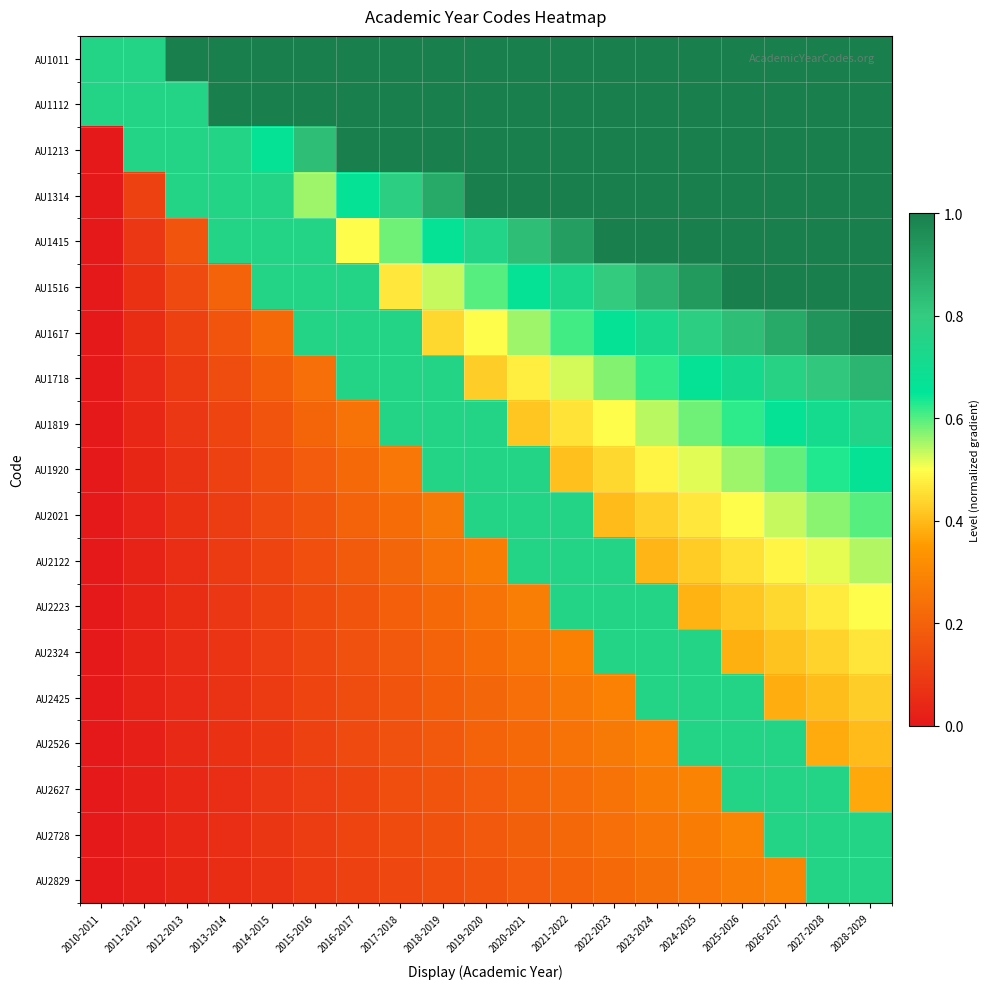

Reading left to right, list all the values displayed in this chart.

AU1011: 2010-2011=0.8	2011-2012=0.8	2012-2013=1.0	2013-2014=1.0	2014-2015=1.0	2015-2016=1.0	2016-2017=1.0	2017-2018=1.0	2018-2019=1.0	2019-2020=1.0	2020-2021=1.0	2021-2022=1.0	2022-2023=1.0	2023-2024=1.0	2024-2025=1.0	2025-2026=1.0	2026-2027=1.0	2027-2028=1.0	2028-2029=1.0
AU1112: 2010-2011=0.8	2011-2012=0.8	2012-2013=0.8	2013-2014=1.0	2014-2015=1.0	2015-2016=1.0	2016-2017=1.0	2017-2018=1.0	2018-2019=1.0	2019-2020=1.0	2020-2021=1.0	2021-2022=1.0	2022-2023=1.0	2023-2024=1.0	2024-2025=1.0	2025-2026=1.0	2026-2027=1.0	2027-2028=1.0	2028-2029=1.0
AU1213: 2010-2011=0.0	2011-2012=0.8	2012-2013=0.8	2013-2014=0.8	2014-2015=0.7	2015-2016=0.8	2016-2017=1.0	2017-2018=1.0	2018-2019=1.0	2019-2020=1.0	2020-2021=1.0	2021-2022=1.0	2022-2023=1.0	2023-2024=1.0	2024-2025=1.0	2025-2026=1.0	2026-2027=1.0	2027-2028=1.0	2028-2029=1.0
AU1314: 2010-2011=0.0	2011-2012=0.1	2012-2013=0.8	2013-2014=0.8	2014-2015=0.8	2015-2016=0.6	2016-2017=0.7	2017-2018=0.8	2018-2019=0.9	2019-2020=1.0	2020-2021=1.0	2021-2022=1.0	2022-2023=1.0	2023-2024=1.0	2024-2025=1.0	2025-2026=1.0	2026-2027=1.0	2027-2028=1.0	2028-2029=1.0
AU1415: 2010-2011=0.0	2011-2012=0.1	2012-2013=0.2	2013-2014=0.8	2014-2015=0.8	2015-2016=0.8	2016-2017=0.5	2017-2018=0.6	2018-2019=0.7	2019-2020=0.7	2020-2021=0.8	2021-2022=0.9	2022-2023=1.0	2023-2024=1.0	2024-2025=1.0	2025-2026=1.0	2026-2027=1.0	2027-2028=1.0	2028-2029=1.0
AU1516: 2010-2011=0.0	2011-2012=0.1	2012-2013=0.1	2013-2014=0.2	2014-2015=0.8	2015-2016=0.8	2016-2017=0.8	2017-2018=0.5	2018-2019=0.5	2019-2020=0.6	2020-2021=0.7	2021-2022=0.7	2022-2023=0.8	2023-2024=0.9	2024-2025=0.9	2025-2026=1.0	2026-2027=1.0	2027-2028=1.0	2028-2029=1.0
AU1617: 2010-2011=0.0	2011-2012=0.1	2012-2013=0.1	2013-2014=0.2	2014-2015=0.2	2015-2016=0.8	2016-2017=0.8	2017-2018=0.8	2018-2019=0.4	2019-2020=0.5	2020-2021=0.6	2021-2022=0.6	2022-2023=0.7	2023-2024=0.7	2024-2025=0.8	2025-2026=0.8	2026-2027=0.9	2027-2028=0.9	2028-2029=1.0
AU1718: 2010-2011=0.0	2011-2012=0.0	2012-2013=0.1	2013-2014=0.1	2014-2015=0.2	2015-2016=0.2	2016-2017=0.8	2017-2018=0.8	2018-2019=0.8	2019-2020=0.4	2020-2021=0.5	2021-2022=0.5	2022-2023=0.6	2023-2024=0.6	2024-2025=0.7	2025-2026=0.7	2026-2027=0.8	2027-2028=0.8	2028-2029=0.9
AU1819: 2010-2011=0.0	2011-2012=0.0	2012-2013=0.1	2013-2014=0.1	2014-2015=0.2	2015-2016=0.2	2016-2017=0.2	2017-2018=0.8	2018-2019=0.8	2019-2020=0.8	2020-2021=0.4	2021-2022=0.5	2022-2023=0.5	2023-2024=0.5	2024-2025=0.6	2025-2026=0.6	2026-2027=0.7	2027-2028=0.7	2028-2029=0.7
AU1920: 2010-2011=0.0	2011-2012=0.0	2012-2013=0.1	2013-2014=0.1	2014-2015=0.1	2015-2016=0.2	2016-2017=0.2	2017-2018=0.3	2018-2019=0.8	2019-2020=0.8	2020-2021=0.8	2021-2022=0.4	2022-2023=0.4	2023-2024=0.5	2024-2025=0.5	2025-2026=0.6	2026-2027=0.6	2027-2028=0.6	2028-2029=0.7
AU2021: 2010-2011=0.0	2011-2012=0.0	2012-2013=0.1	2013-2014=0.1	2014-2015=0.1	2015-2016=0.2	2016-2017=0.2	2017-2018=0.2	2018-2019=0.3	2019-2020=0.8	2020-2021=0.8	2021-2022=0.8	2022-2023=0.4	2023-2024=0.4	2024-2025=0.5	2025-2026=0.5	2026-2027=0.5	2027-2028=0.6	2028-2029=0.6
AU2122: 2010-2011=0.0	2011-2012=0.0	2012-2013=0.1	2013-2014=0.1	2014-2015=0.1	2015-2016=0.2	2016-2017=0.2	2017-2018=0.2	2018-2019=0.2	2019-2020=0.3	2020-2021=0.8	2021-2022=0.8	2022-2023=0.8	2023-2024=0.4	2024-2025=0.4	2025-2026=0.5	2026-2027=0.5	2027-2028=0.5	2028-2029=0.5
AU2223: 2010-2011=0.0	2011-2012=0.0	2012-2013=0.1	2013-2014=0.1	2014-2015=0.1	2015-2016=0.1	2016-2017=0.2	2017-2018=0.2	2018-2019=0.2	2019-2020=0.2	2020-2021=0.3	2021-2022=0.8	2022-2023=0.8	2023-2024=0.8	2024-2025=0.4	2025-2026=0.4	2026-2027=0.4	2027-2028=0.5	2028-2029=0.5
AU2324: 2010-2011=0.0	2011-2012=0.0	2012-2013=0.1	2013-2014=0.1	2014-2015=0.1	2015-2016=0.1	2016-2017=0.2	2017-2018=0.2	2018-2019=0.2	2019-2020=0.2	2020-2021=0.3	2021-2022=0.3	2022-2023=0.8	2023-2024=0.8	2024-2025=0.8	2025-2026=0.4	2026-2027=0.4	2027-2028=0.4	2028-2029=0.5
AU2425: 2010-2011=0.0	2011-2012=0.0	2012-2013=0.0	2013-2014=0.1	2014-2015=0.1	2015-2016=0.1	2016-2017=0.1	2017-2018=0.2	2018-2019=0.2	2019-2020=0.2	2020-2021=0.2	2021-2022=0.3	2022-2023=0.3	2023-2024=0.8	2024-2025=0.8	2025-2026=0.8	2026-2027=0.4	2027-2028=0.4	2028-2029=0.4
AU2526: 2010-2011=0.0	2011-2012=0.0	2012-2013=0.0	2013-2014=0.1	2014-2015=0.1	2015-2016=0.1	2016-2017=0.1	2017-2018=0.2	2018-2019=0.2	2019-2020=0.2	2020-2021=0.2	2021-2022=0.2	2022-2023=0.3	2023-2024=0.3	2024-2025=0.8	2025-2026=0.8	2026-2027=0.8	2027-2028=0.4	2028-2029=0.4
AU2627: 2010-2011=0.0	2011-2012=0.0	2012-2013=0.0	2013-2014=0.1	2014-2015=0.1	2015-2016=0.1	2016-2017=0.1	2017-2018=0.1	2018-2019=0.2	2019-2020=0.2	2020-2021=0.2	2021-2022=0.2	2022-2023=0.2	2023-2024=0.3	2024-2025=0.3	2025-2026=0.8	2026-2027=0.8	2027-2028=0.8	2028-2029=0.4
AU2728: 2010-2011=0.0	2011-2012=0.0	2012-2013=0.0	2013-2014=0.1	2014-2015=0.1	2015-2016=0.1	2016-2017=0.1	2017-2018=0.1	2018-2019=0.2	2019-2020=0.2	2020-2021=0.2	2021-2022=0.2	2022-2023=0.2	2023-2024=0.3	2024-2025=0.3	2025-2026=0.3	2026-2027=0.8	2027-2028=0.8	2028-2029=0.8
AU2829: 2010-2011=0.0	2011-2012=0.0	2012-2013=0.0	2013-2014=0.1	2014-2015=0.1	2015-2016=0.1	2016-2017=0.1	2017-2018=0.1	2018-2019=0.1	2019-2020=0.2	2020-2021=0.2	2021-2022=0.2	2022-2023=0.2	2023-2024=0.2	2024-2025=0.3	2025-2026=0.3	2026-2027=0.3	2027-2028=0.8	2028-2029=0.8